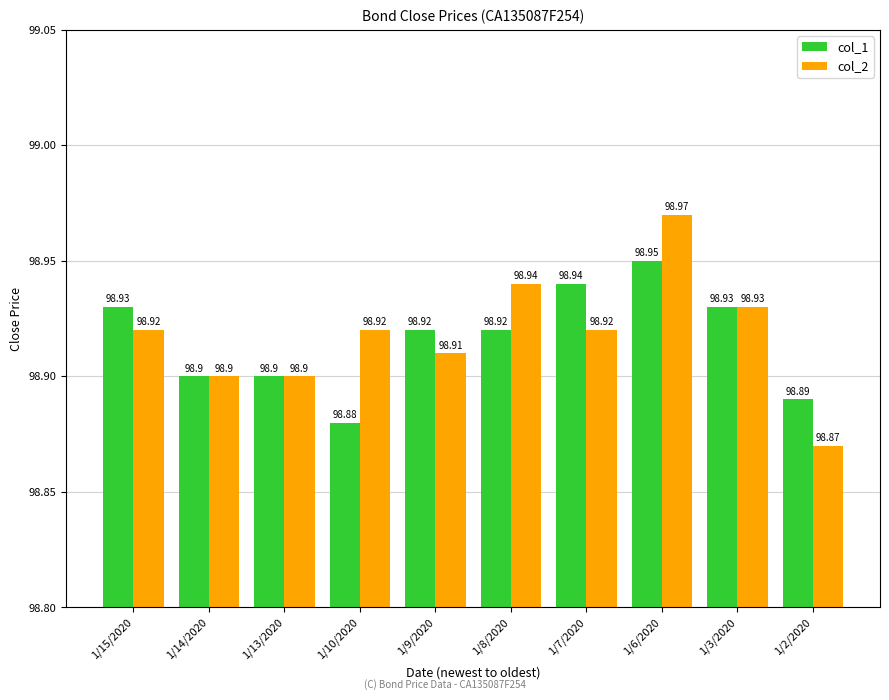

What is the lowest value of the col_2 series?

98.9